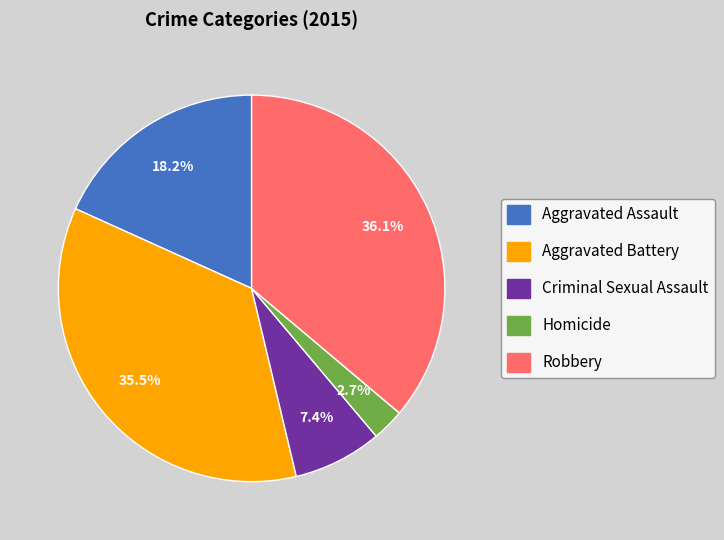

Count the number of slices in the pie.

5